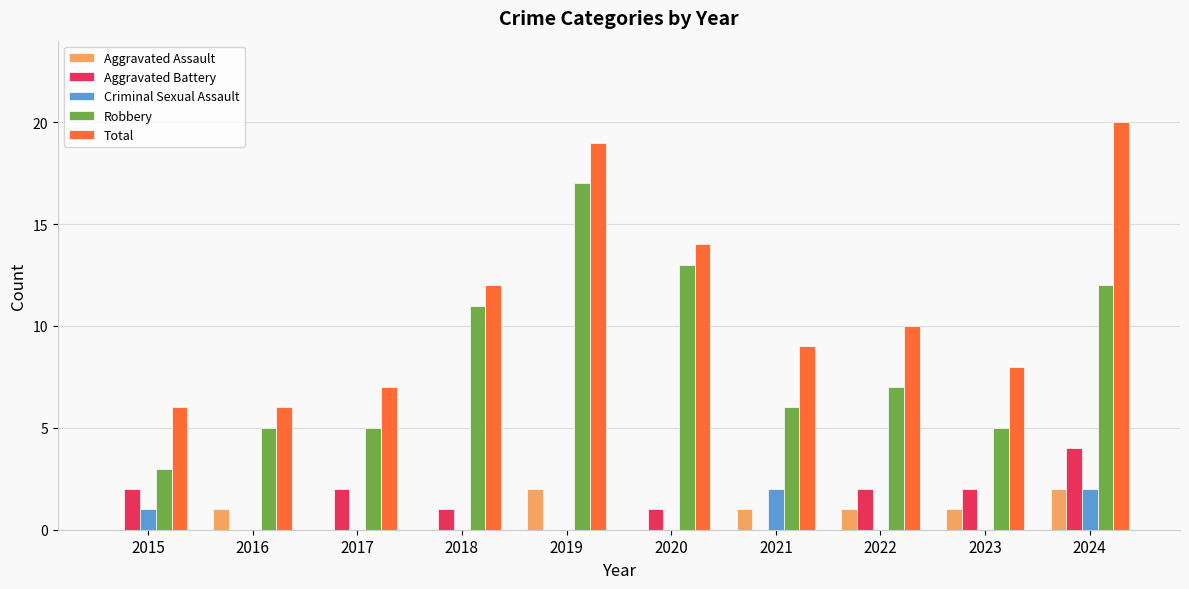

Which series changed the most between 2020 and 2022?

Robbery